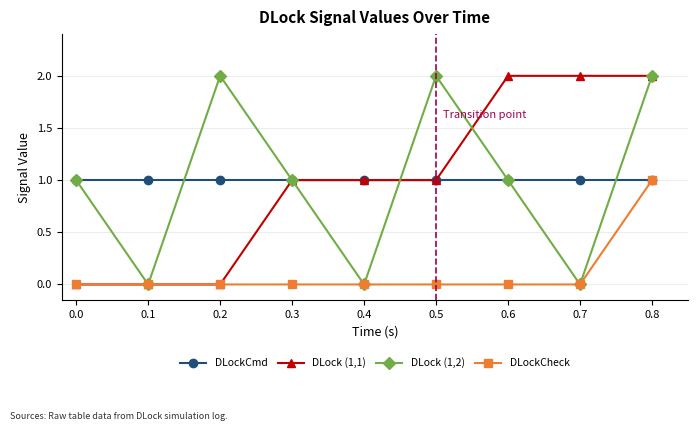

True or false: DLock (1,1) has a value of 2 at 0.8.

True